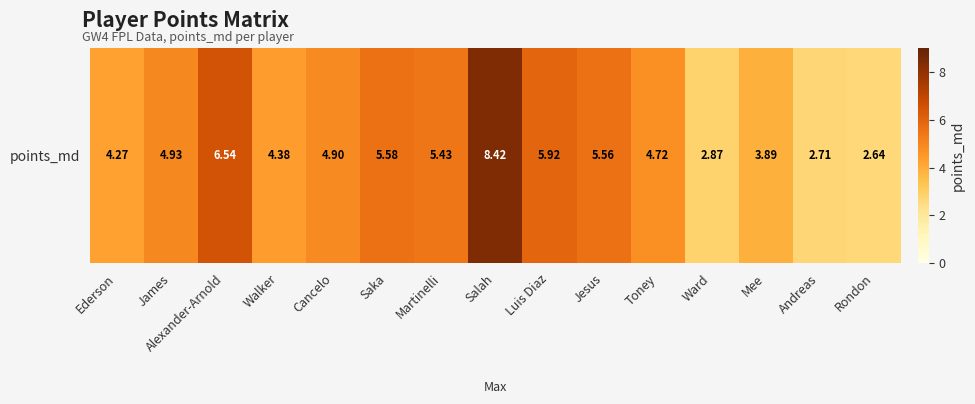

What is the difference between the second highest and minimum values?

3.9